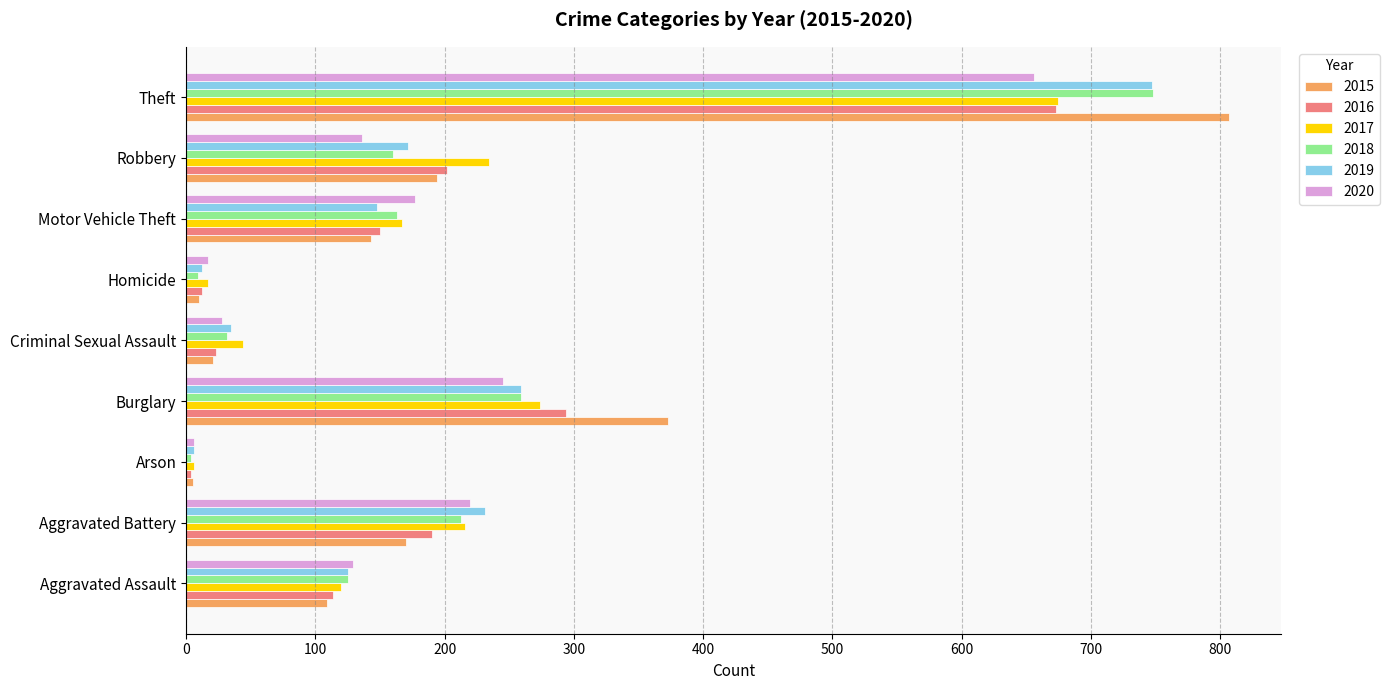

What is the difference between the highest and lowest values at Motor Vehicle Theft?

34